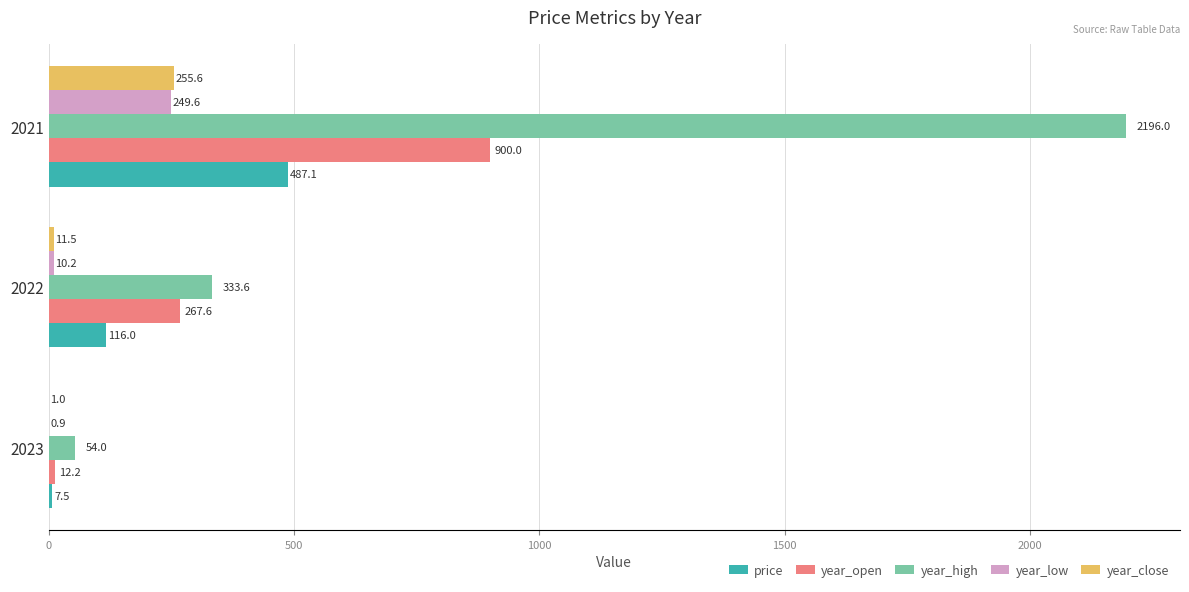

What is the total value across all series at 2022?

738.9